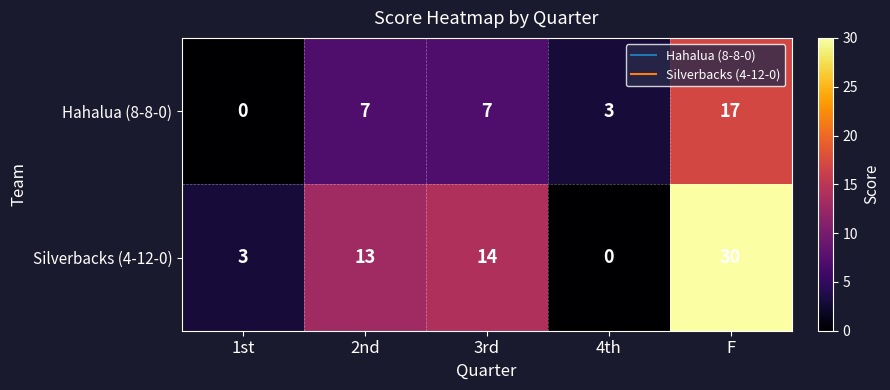

Reading right to left, what are all the values shown in this chart?

Hahalua (8-8-0): 17	3	7	7	0
Silverbacks (4-12-0): 30	0	14	13	3